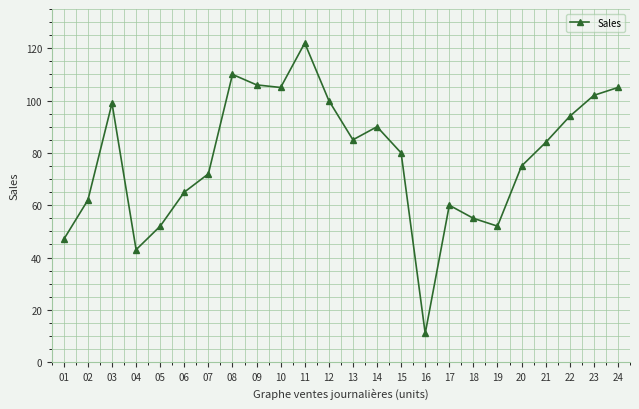

How many data points are less than 84?

12